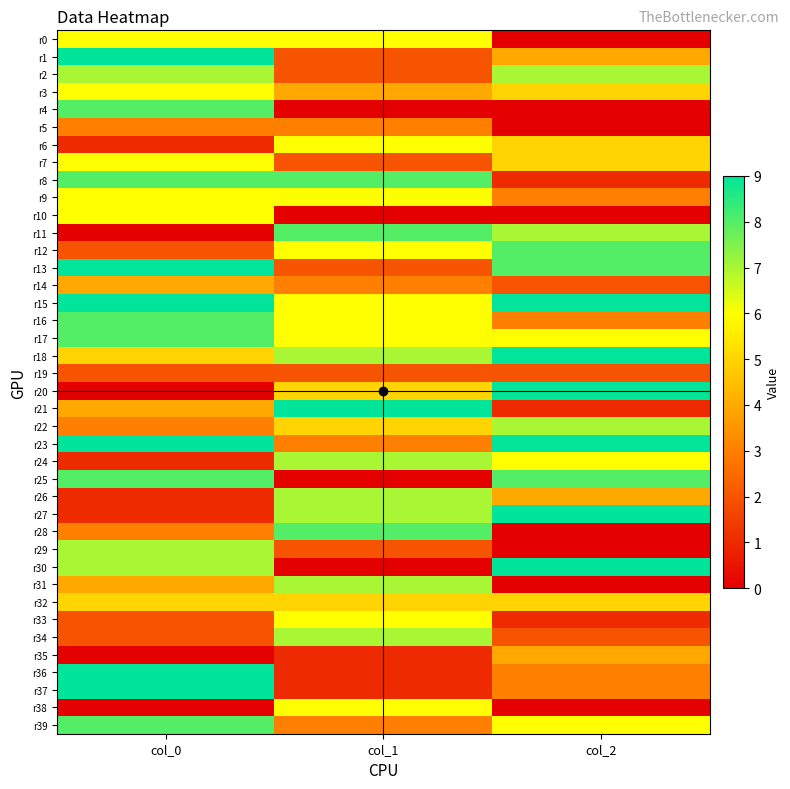

What is the total value across all series at col_0?

196